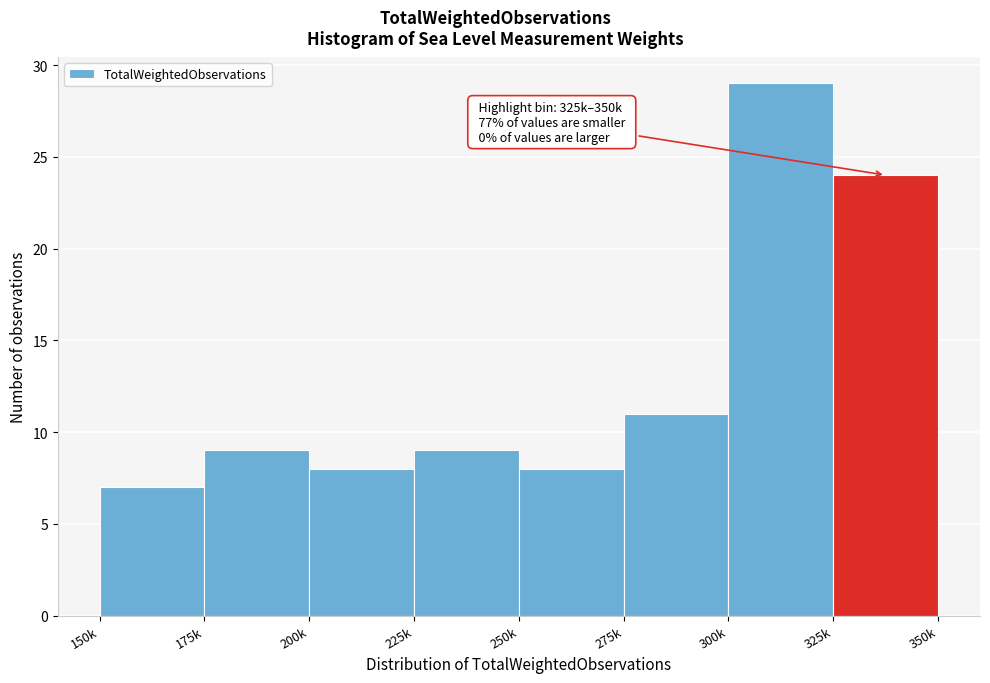

Reading left to right, list all the values displayed in this chart.

150k=7	175k=9	200k=8	225k=9	250k=8	275k=11	300k=29	325k=24